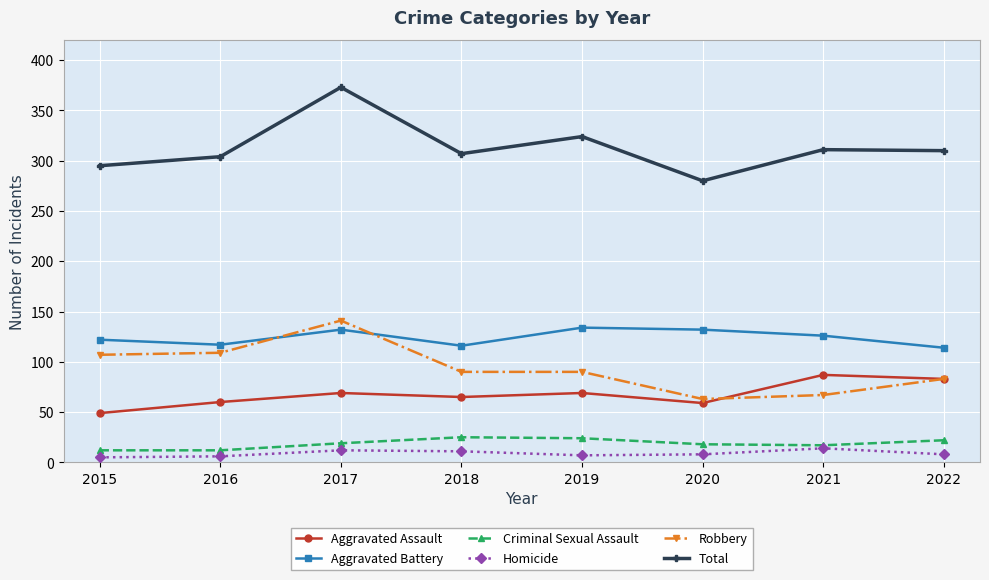

Which series has the largest total across all categories?

Total